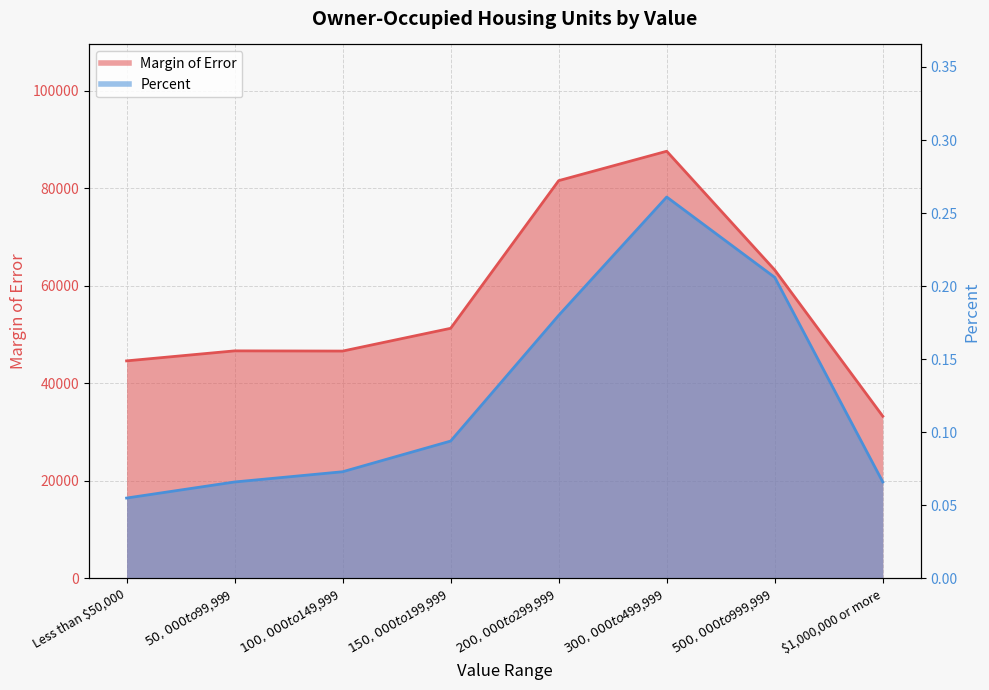

Reading left to right, list all the values displayed in this chart.

Margin of Error: 44591.0	46642.0	46600.0	51266.0	81531.0	87559.0	63215.0	33246.0
Percent: 0.1	0.1	0.1	0.1	0.2	0.3	0.2	0.1